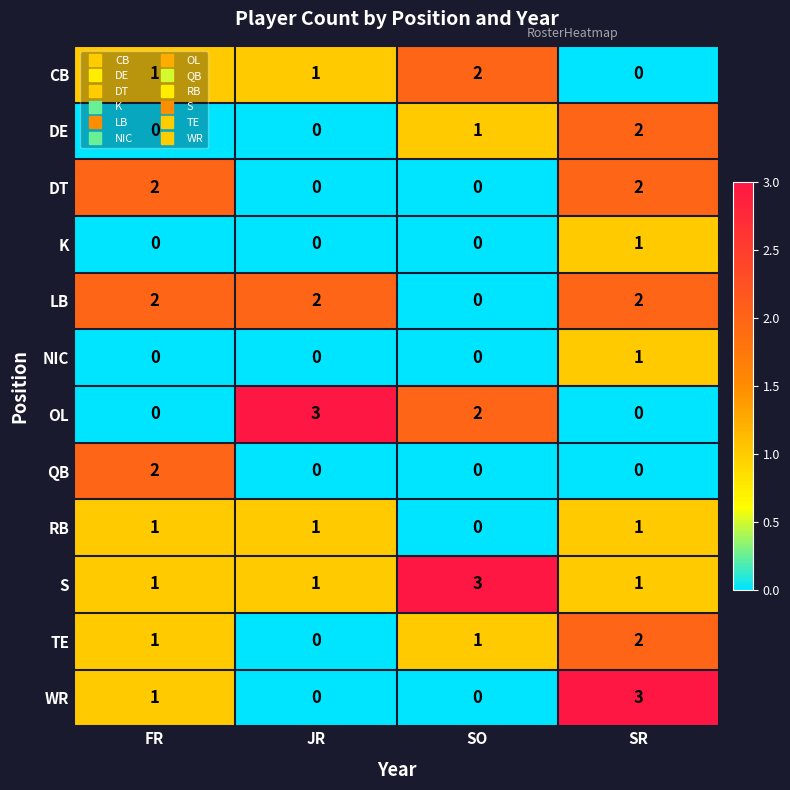

What is the greatest value displayed?

3